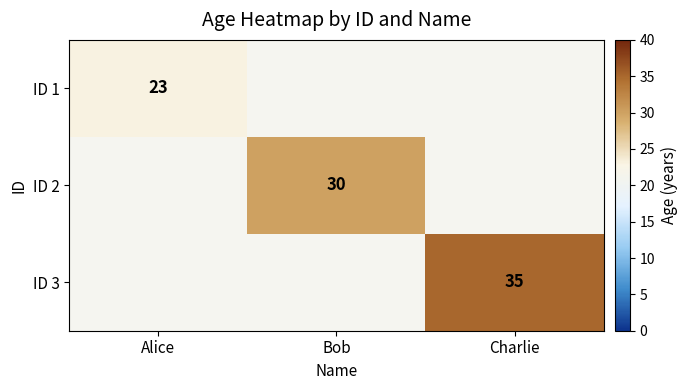

What is the maximum value shown in the chart?

35.0